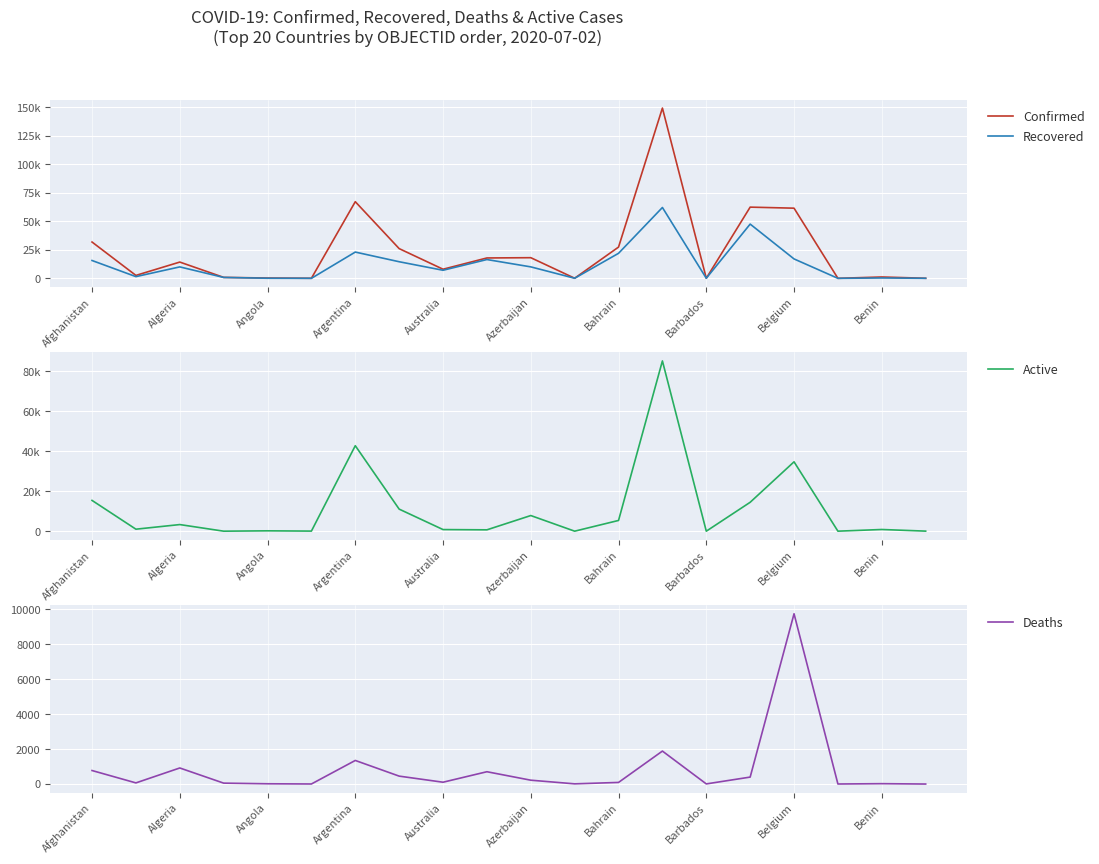

True or false: Deaths has a value of 1853 at Argentina.

False